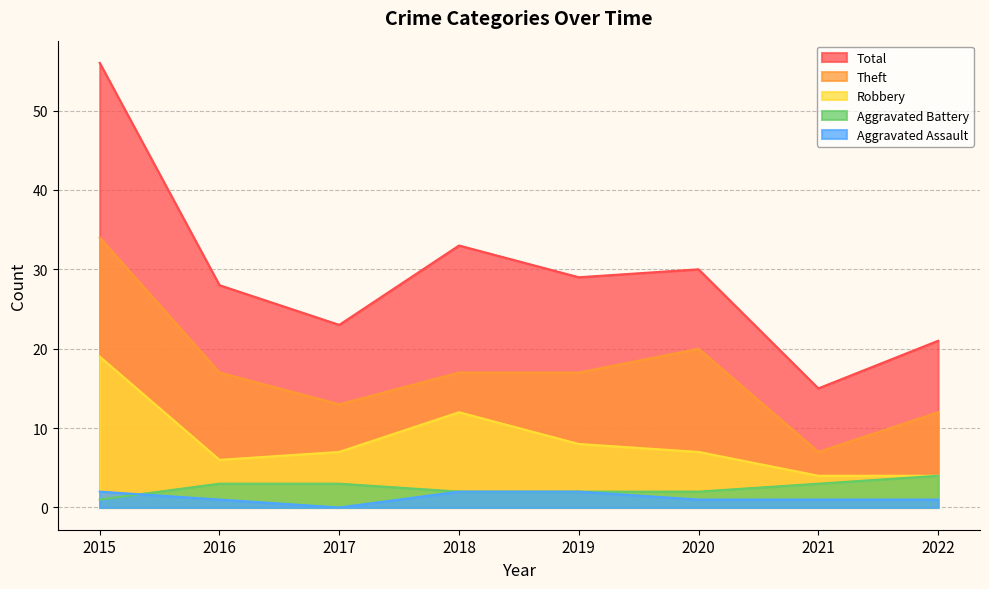

How many lines are shown in the chart?

5